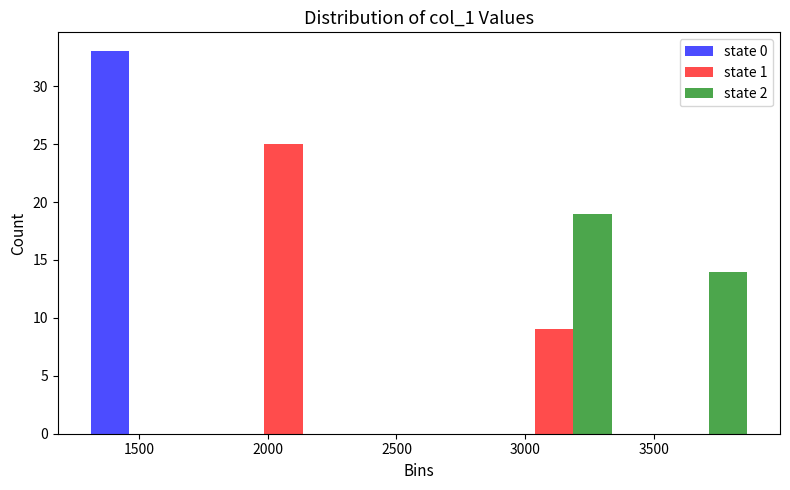

Reading left to right, list every range on the x-axis with the height of the bar of each series over it. Neither the bar edges nor the heights are printed on the chart, so give them approximately, as read against the axes.

1250 to 1800: state 0=33	state 1=0	state 2=0
1800 to 2300: state 0=0	state 1=25	state 2=0
2300 to 2850: state 0=0	state 1=0	state 2=0
2850 to 3350: state 0=0	state 1=9	state 2=19
3350 to 3900: state 0=0	state 1=0	state 2=14